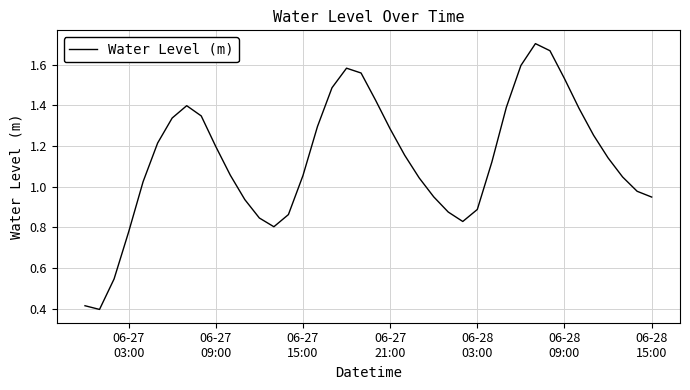

Reading right to left, transcribe all the data shown in this chart.

0.9	1.0	1.0	1.1	1.3	1.4	1.5	1.7	1.7	1.6	1.4	1.1	0.9	0.8	0.9	1.0	1.0	1.2	1.3	1.4	1.6	1.6	1.5	1.3	1.1	0.9	0.8	0.8	0.9	1.1	1.2	1.3	1.4	1.3	1.2	1.0	0.8	0.5	0.4	0.4